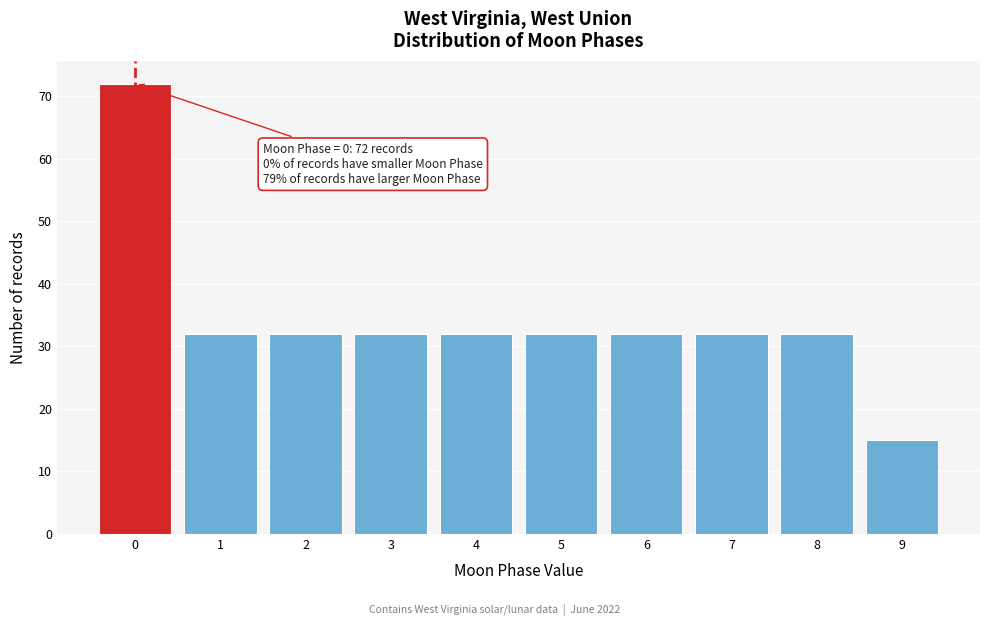

Reading left to right, transcribe all the data shown in this chart.

0=72	1=32	2=32	3=32	4=32	5=32	6=32	7=32	8=32	9=15